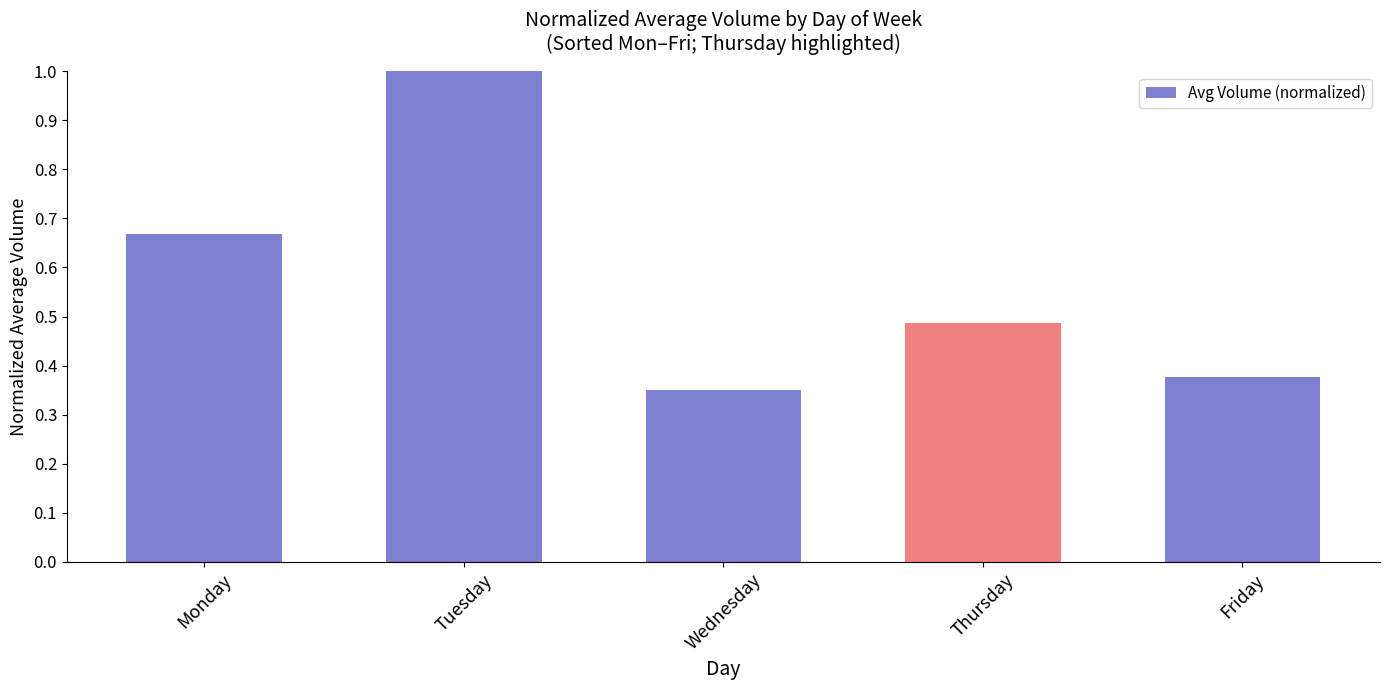

At which label is the value closest to 0?

Wednesday